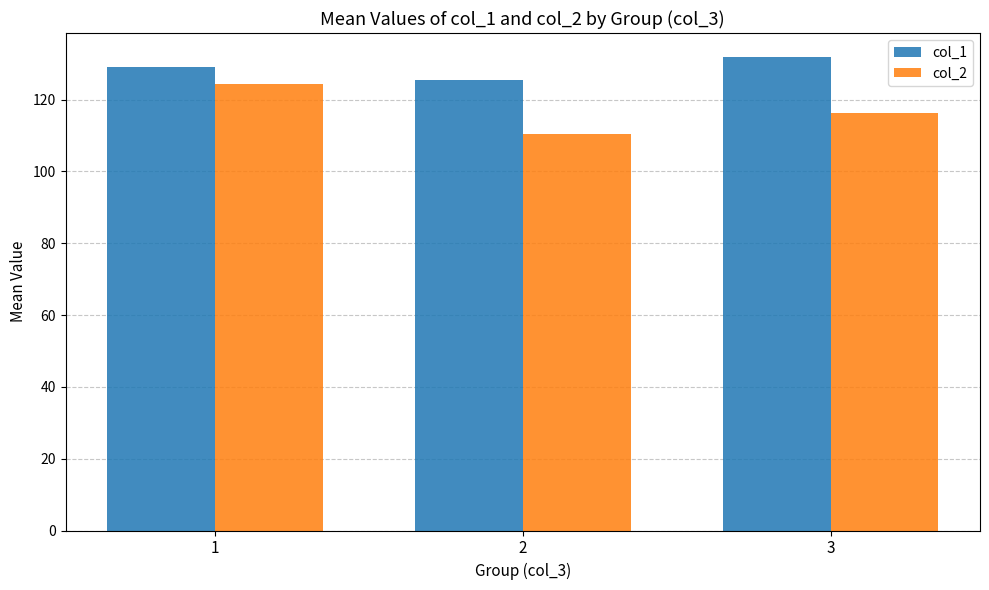

Is it true that col_1 equals 131.9 at 3?

True